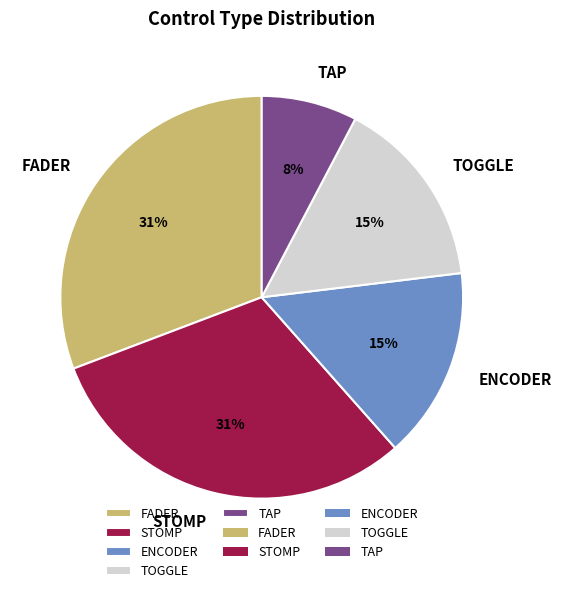

How many slices are in this pie chart?

5